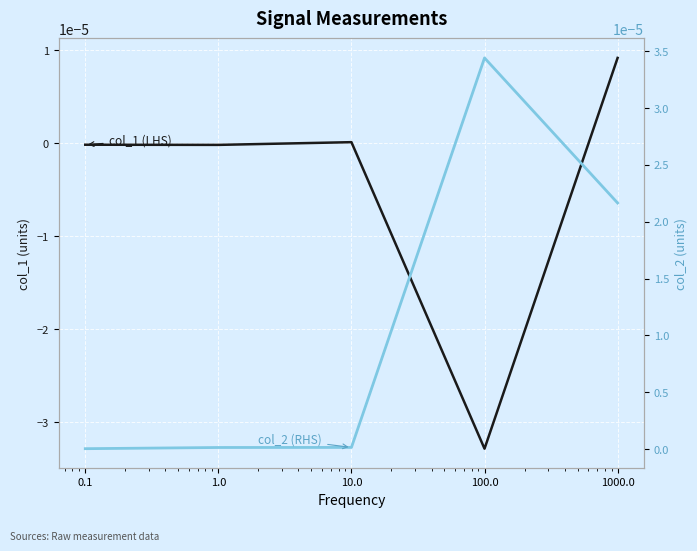

Where is the first local maximum for col_2 (RHS)?

100.0